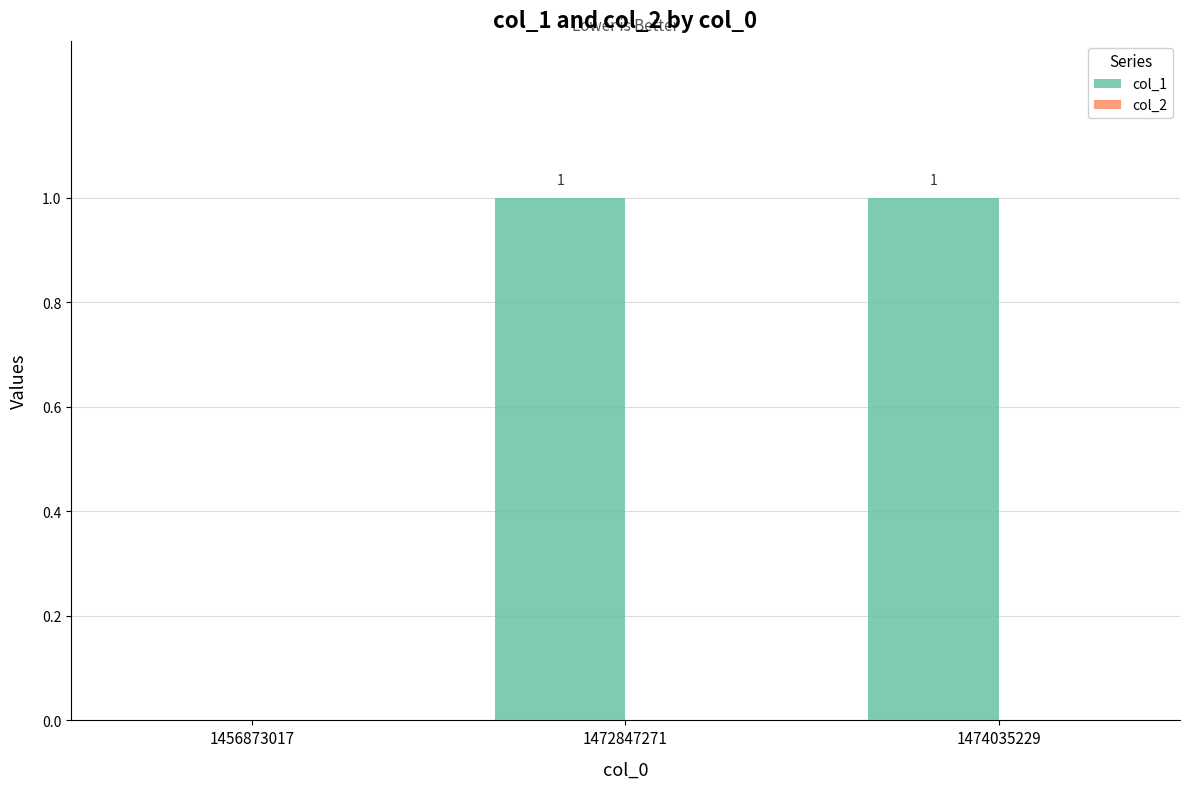

How many series are shown in this chart?

1